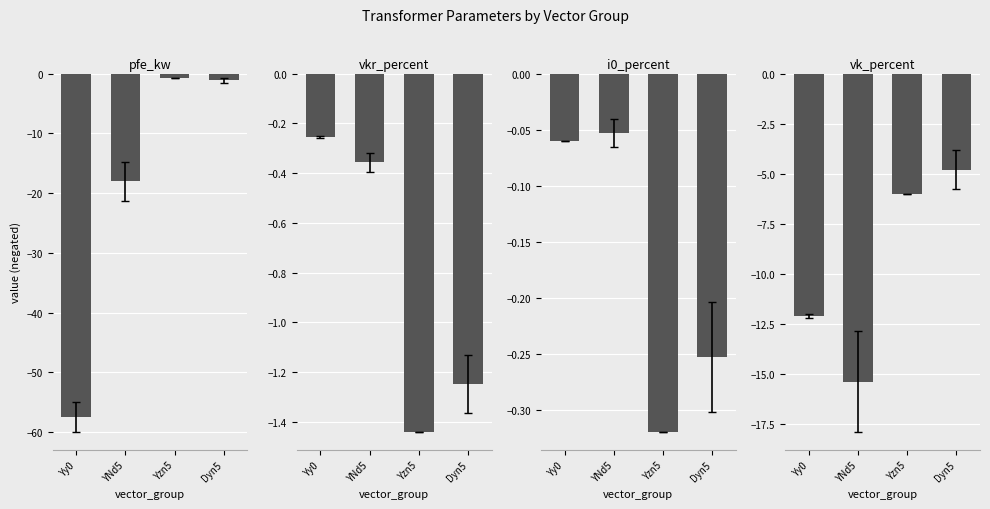

Reading left to right, list all the values displayed in this chart.

pfe_kw: Yy0=-57.5	YNd5=-18.0	Yzn5=-0.8	Dyn5=-1.1
vkr_percent: Yy0=-0.3	YNd5=-0.4	Yzn5=-1.4	Dyn5=-1.2
i0_percent: Yy0=-0.1	YNd5=-0.1	Yzn5=-0.3	Dyn5=-0.3
vk_percent: Yy0=-12.1	YNd5=-15.4	Yzn5=-6.0	Dyn5=-4.8